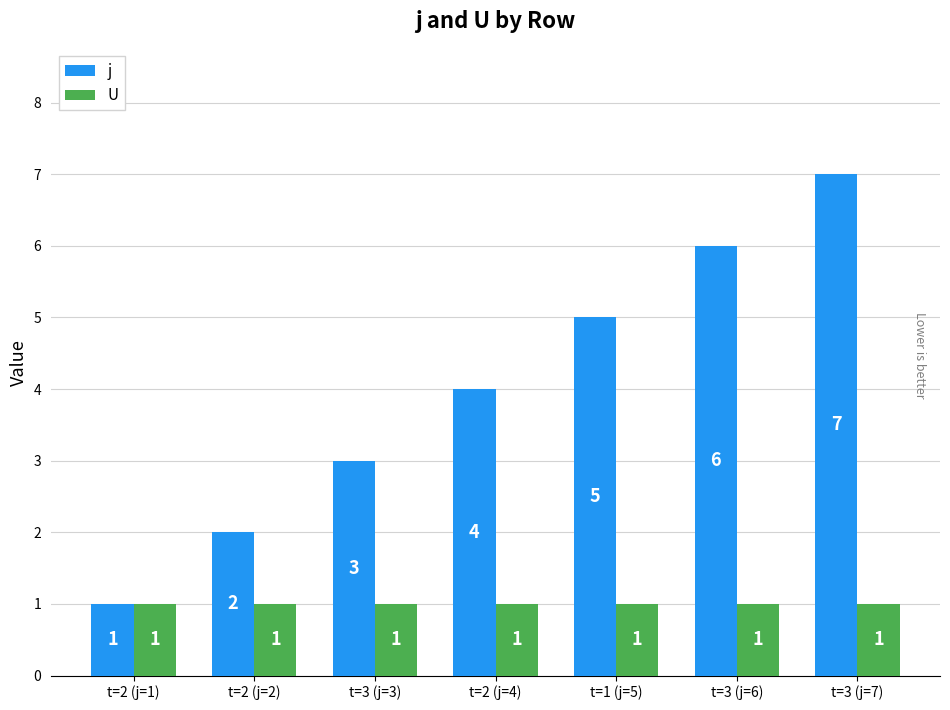

Which series changed the most between t=2 (j=4) and t=3 (j=7)?

j